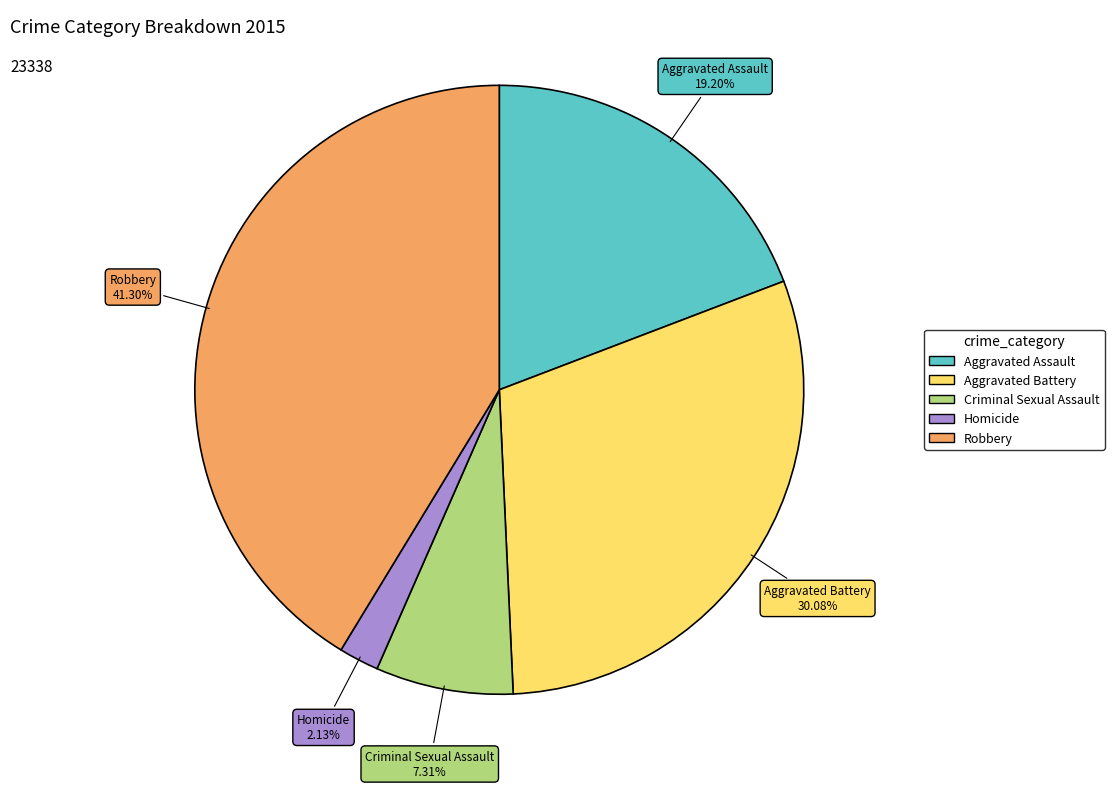

To the nearest percent, what percentage of the pie is Aggravated Battery?

30%